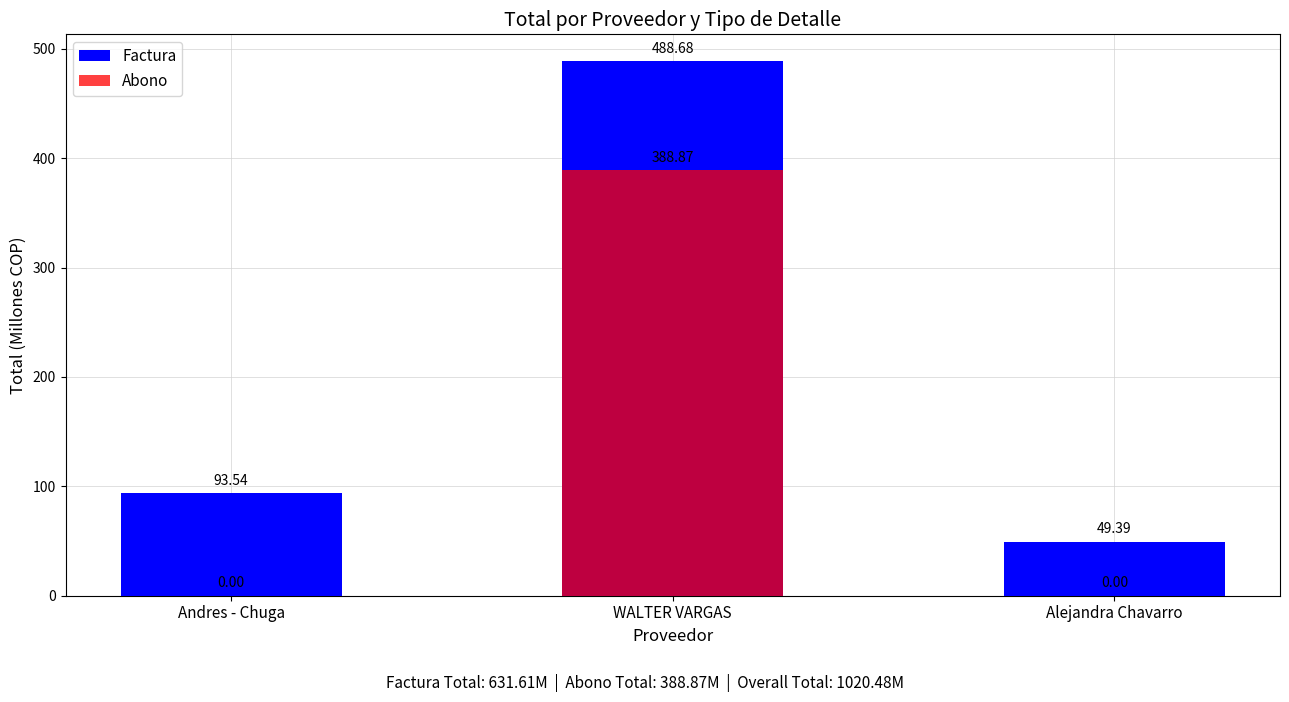

What is the label of the 2nd bar from the left?

WALTER VARGAS